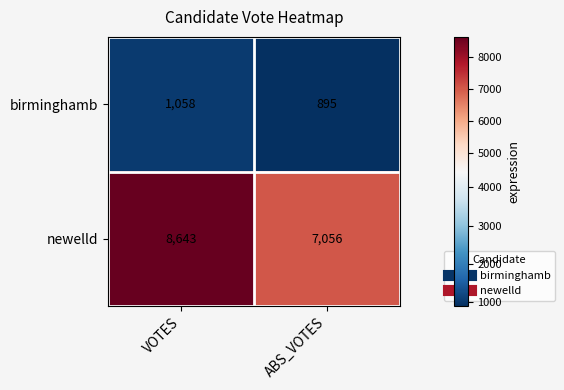

Which series has the widest spread of values?

newelld